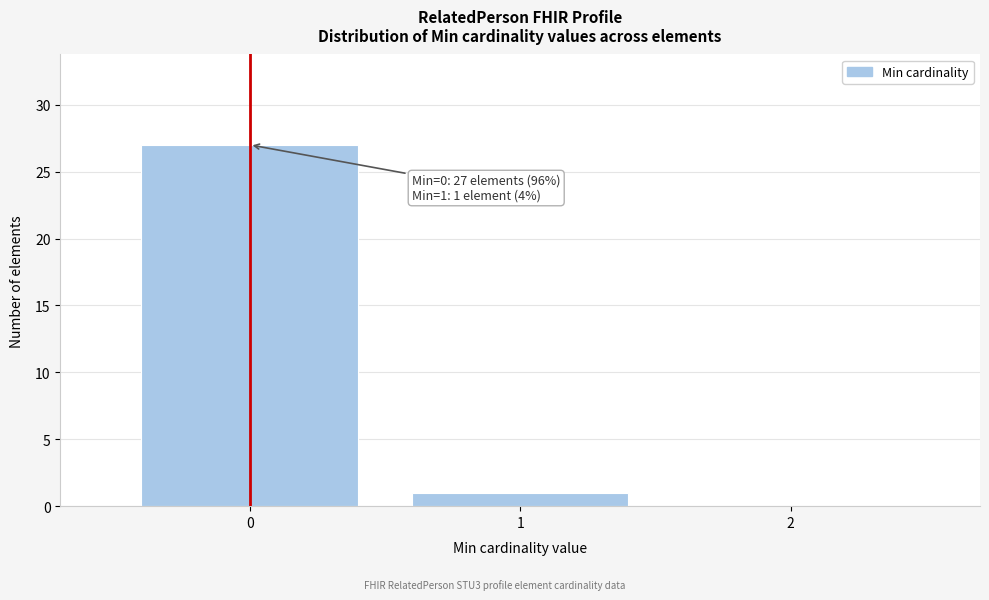

Over which range of the x-axis is the bar tallest?

-0.5 to 0.5